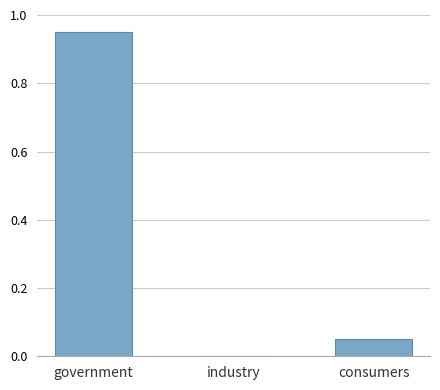

Which category has the highest value across all series?

government